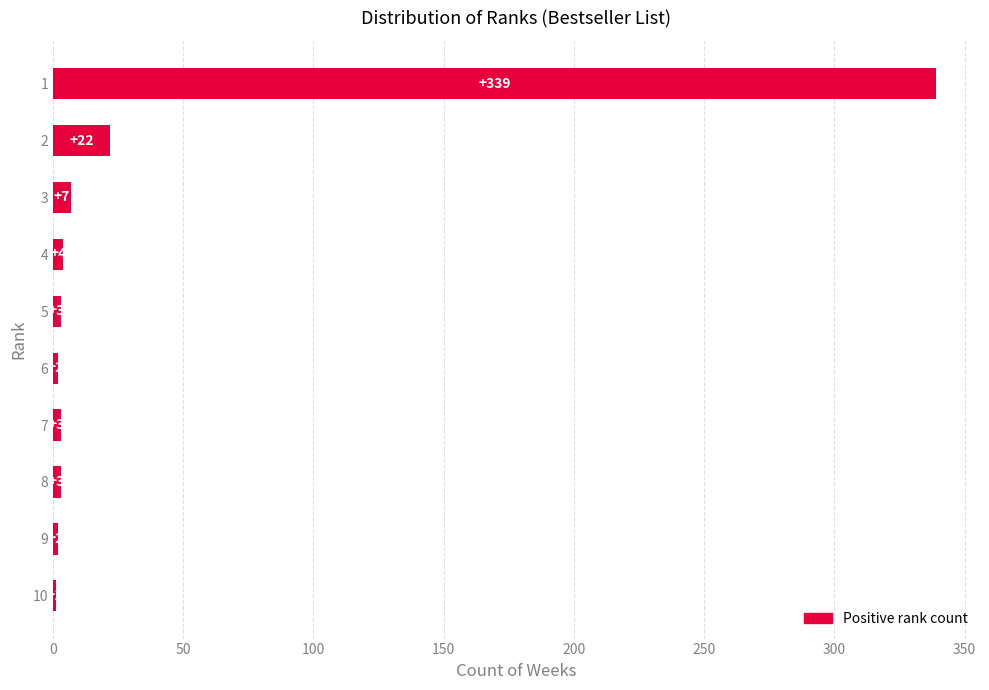

What is the sum of the values at 5 and 1?

342